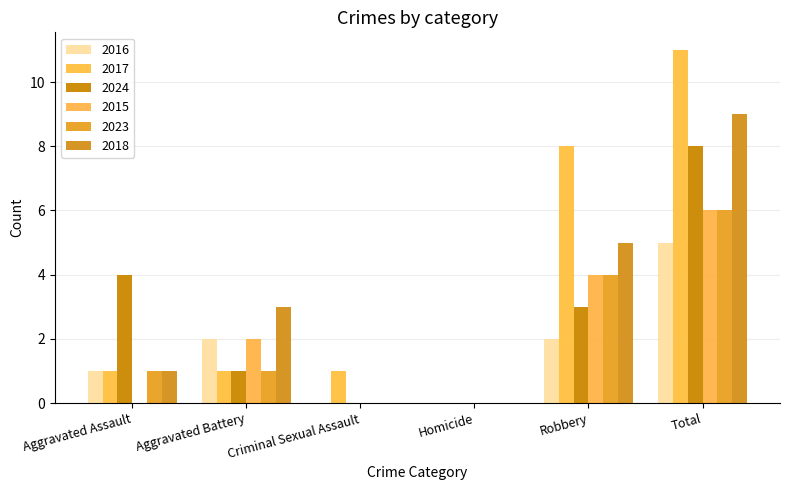

What is the value of the 2024 bar at the 2nd from the left?

1